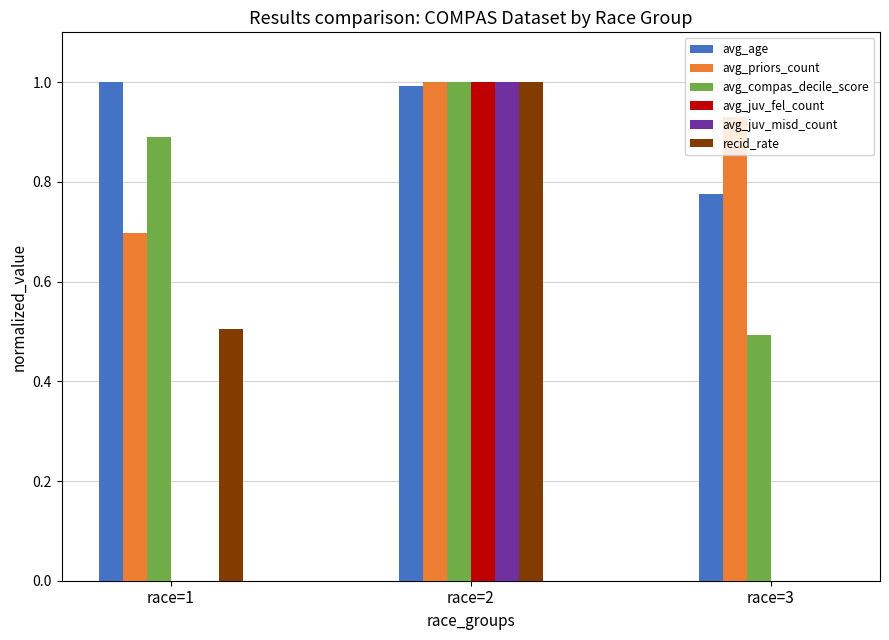

Count the number of data series in this chart.

6